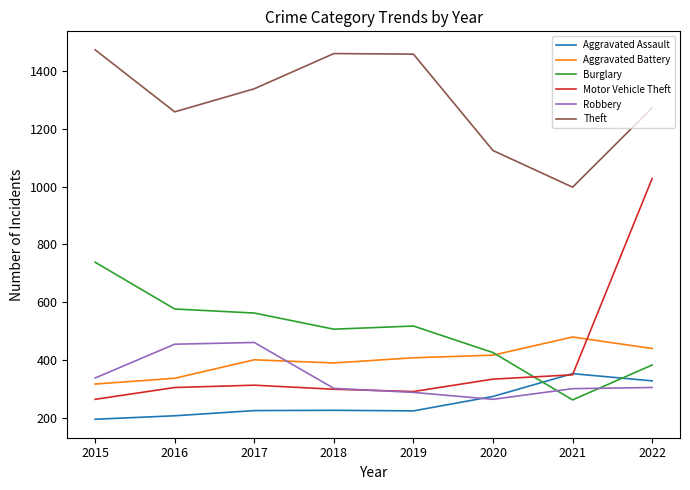

The Aggravated Battery series shows 407 at 2019. True or false?

True